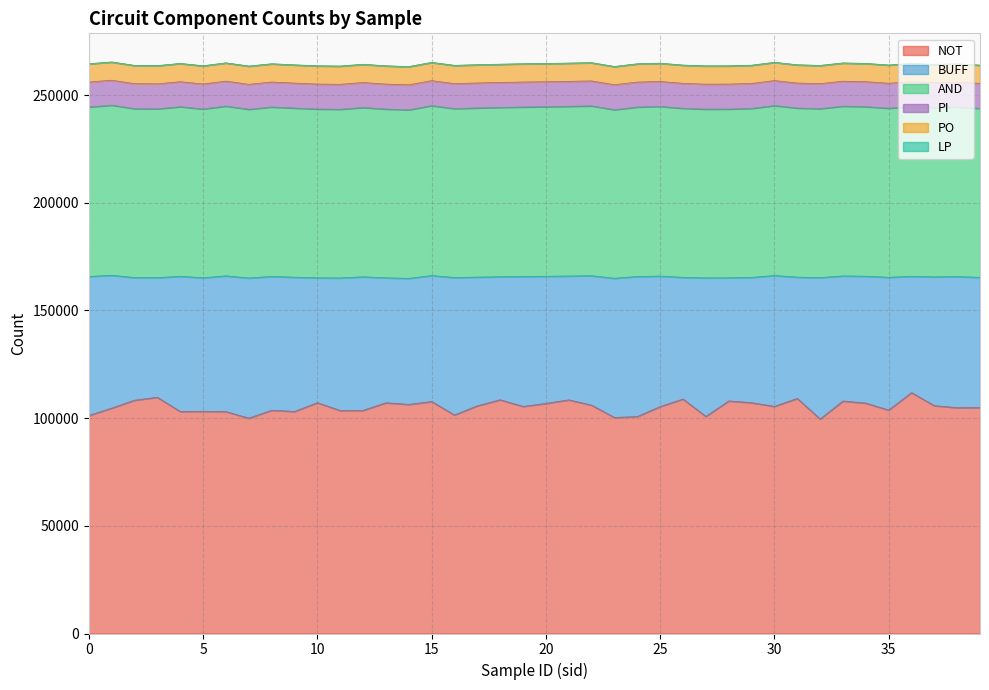

What is the maximum value for NOT?

111876